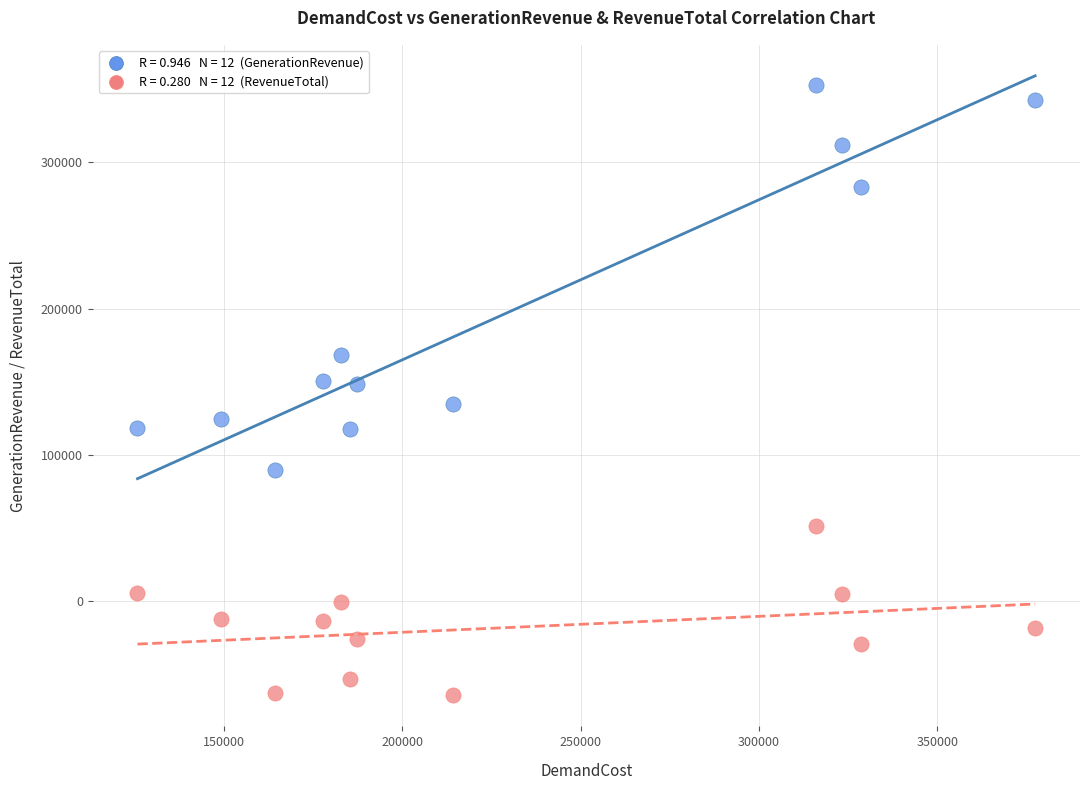

Across all data points, what is the range of Y values (max minus min)?

417417.5